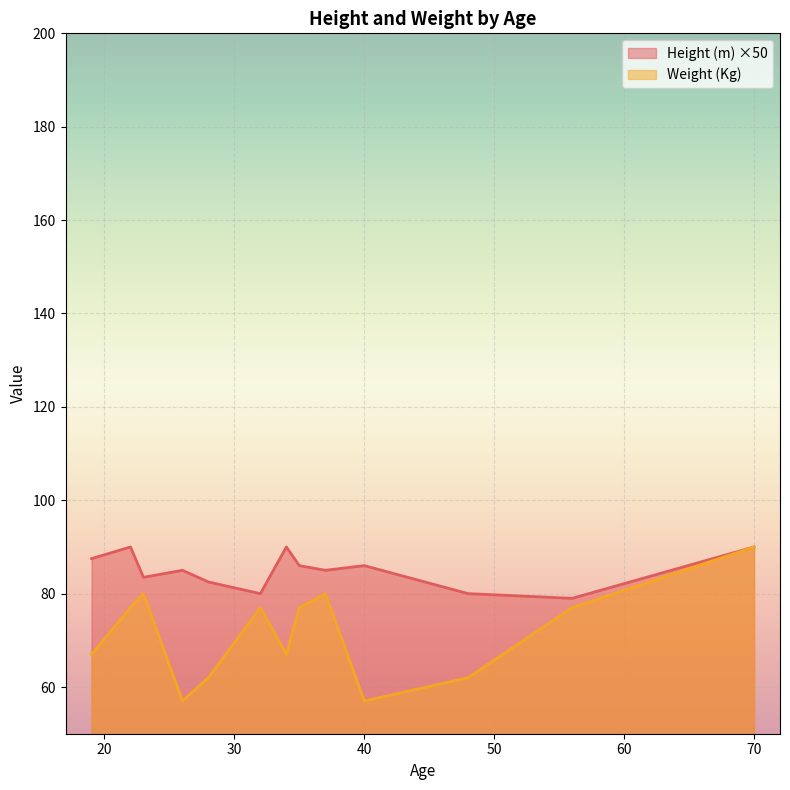

What is the spread (max minus min) of values at 32?

3.0